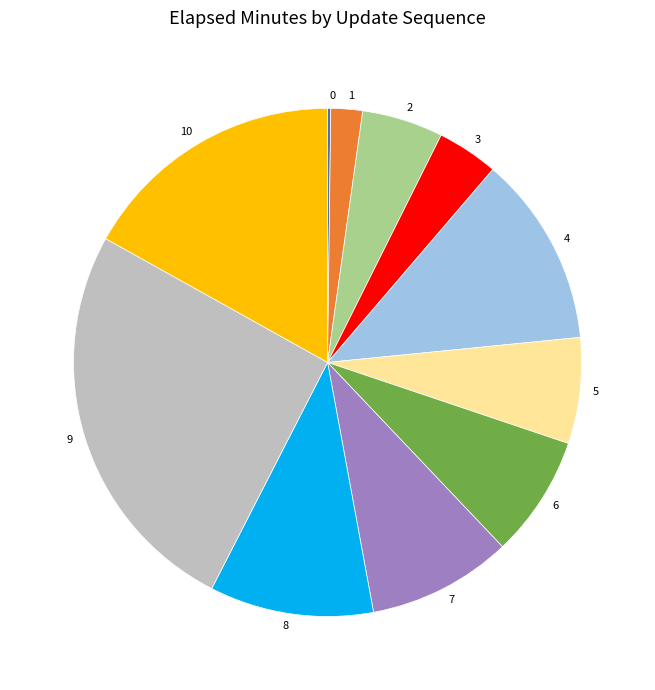

Is 7 the majority of the pie?

No